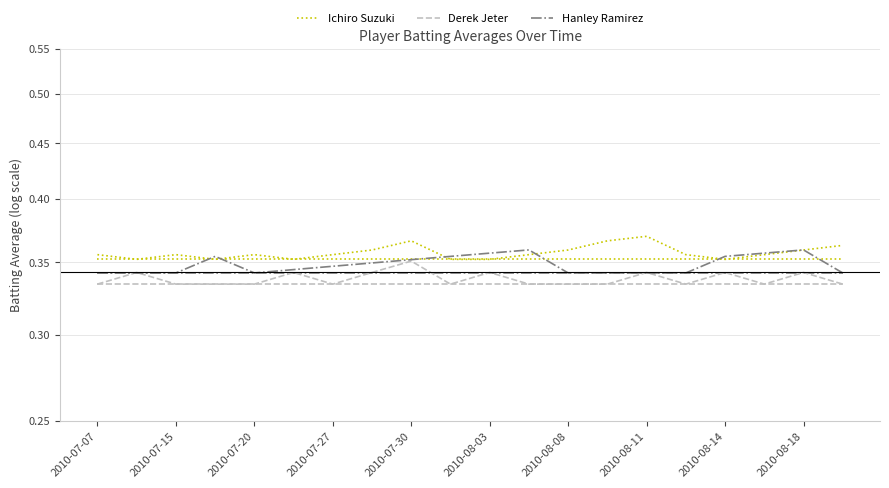

What are all the series names shown in the legend?

Ichiro Suzuki, Derek Jeter, Hanley Ramirez